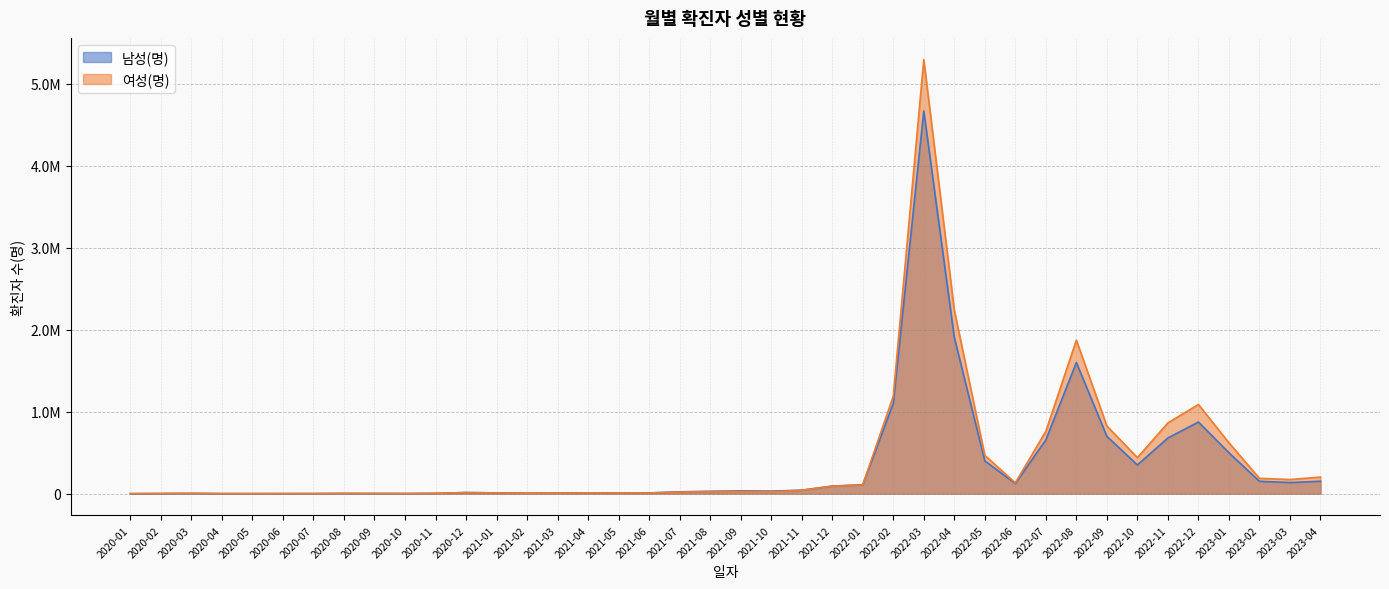

What is the label of the 27th point from the left?

2022-03